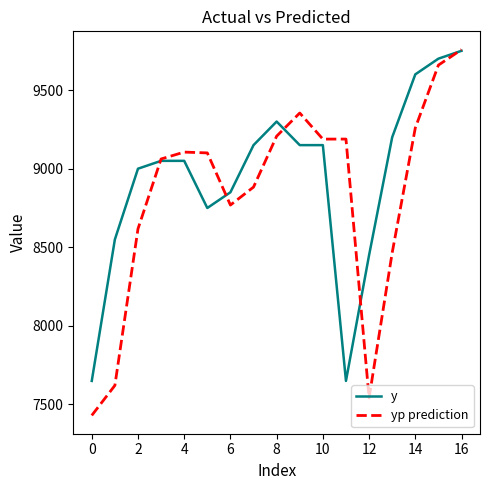

What is the smallest value displayed?

7430.5